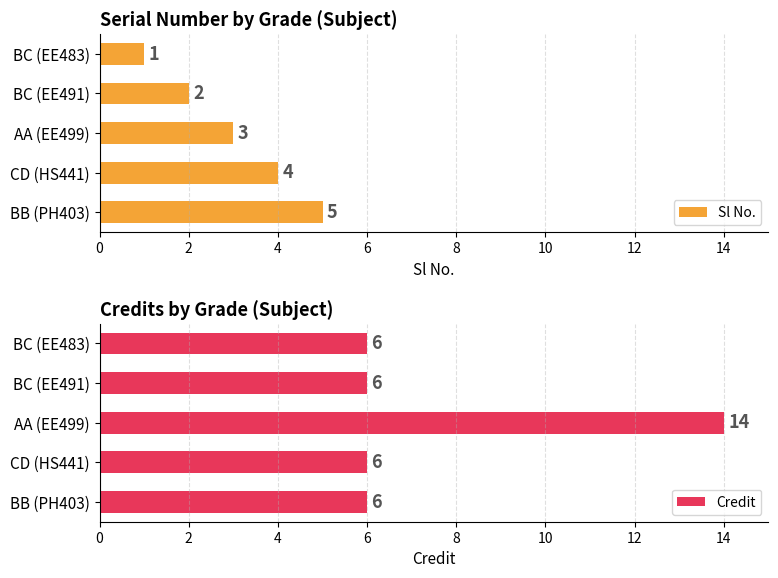

What is the minimum value for Sl No.?

1